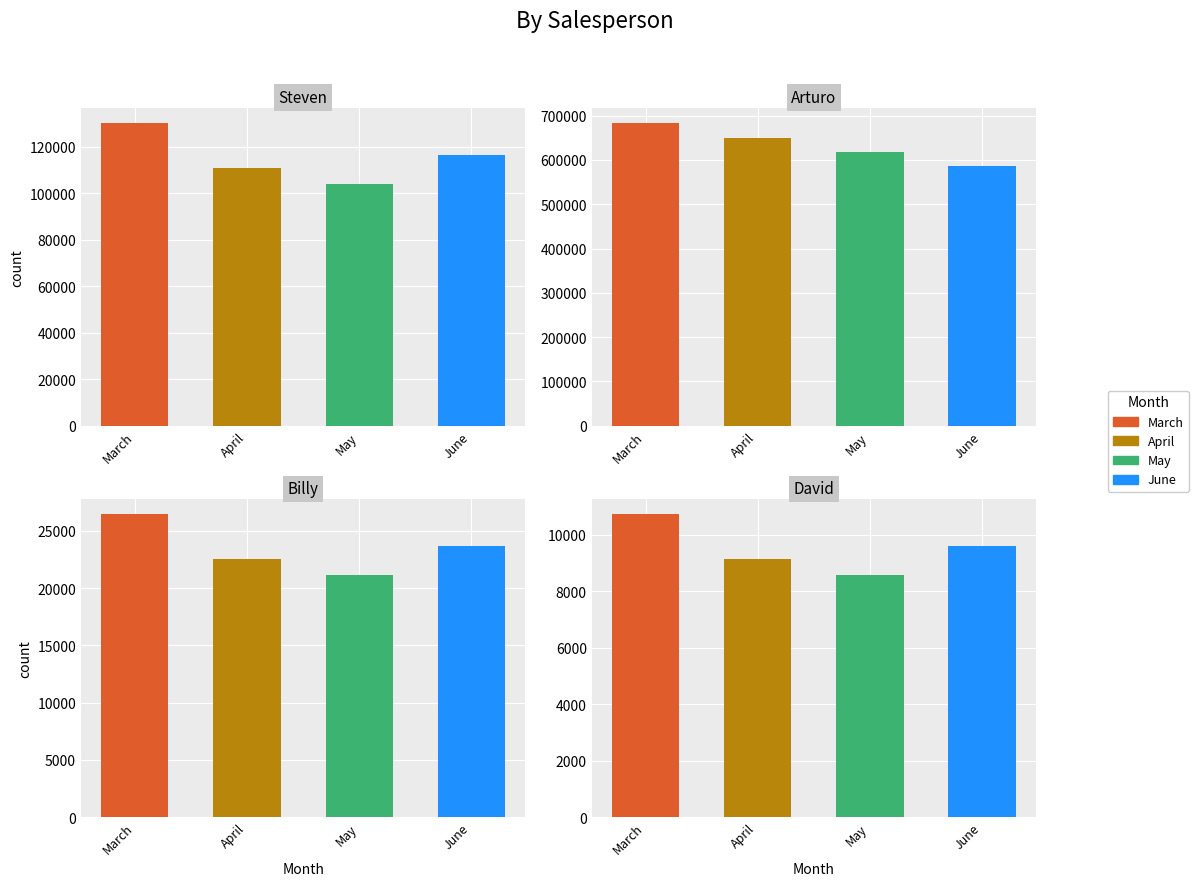

What is the spread (max minus min) of values at April?

640574.8